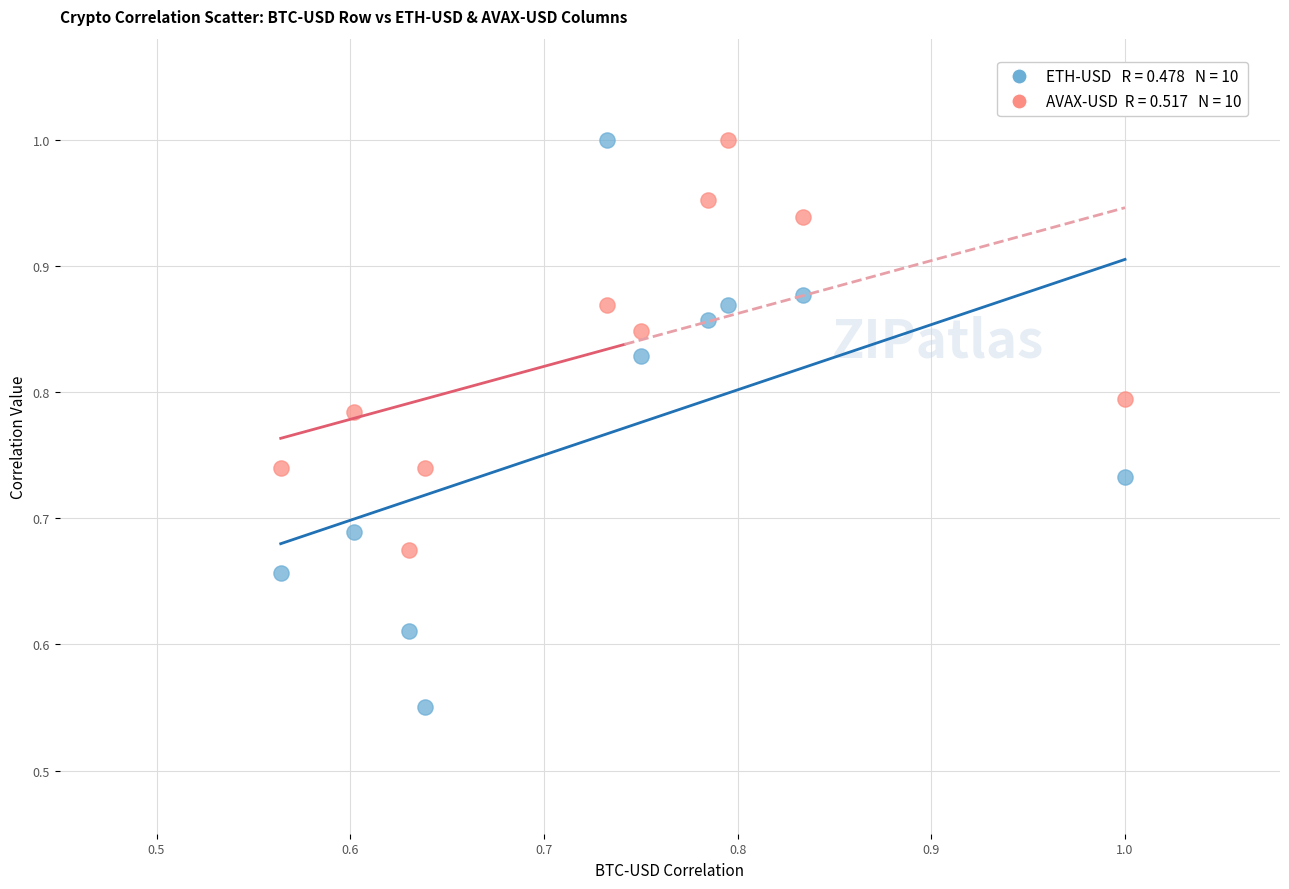

Across all data points, what is the range of X values (max minus min)?

0.4